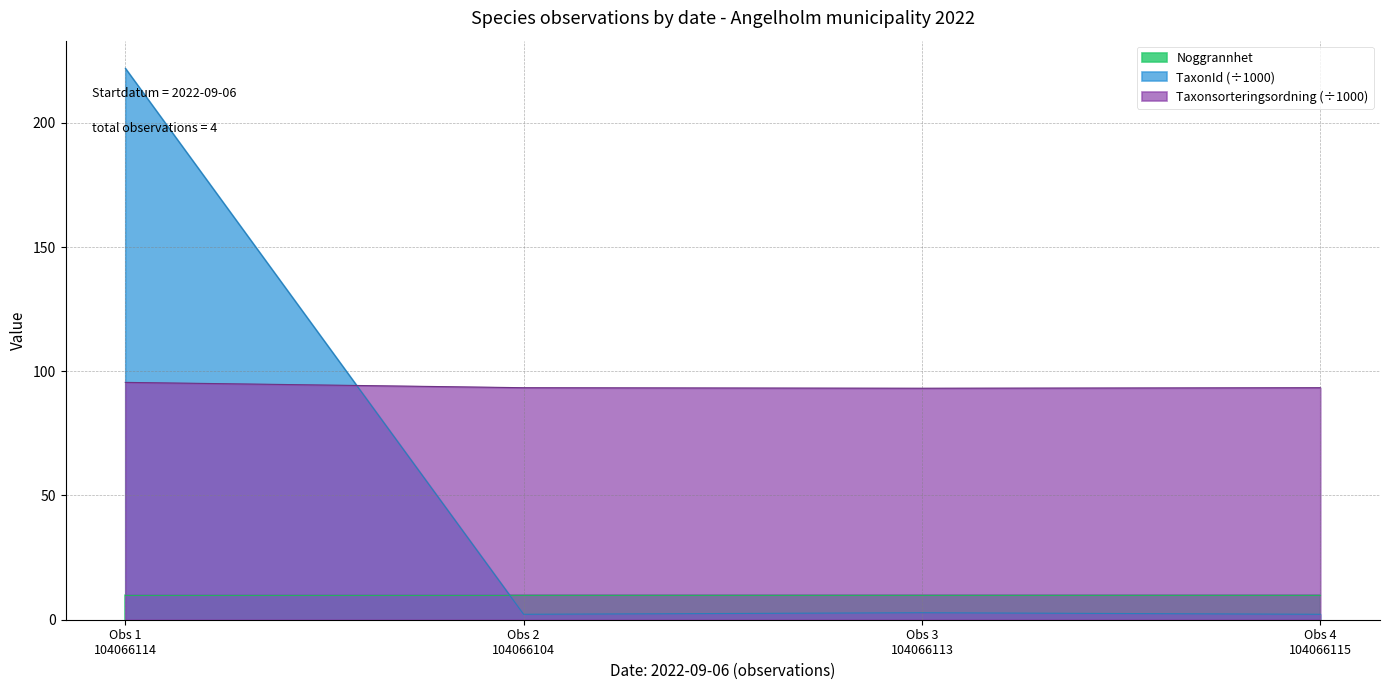

What is the difference between the maximum and minimum values in the TaxonId (÷1000) series?

219.8